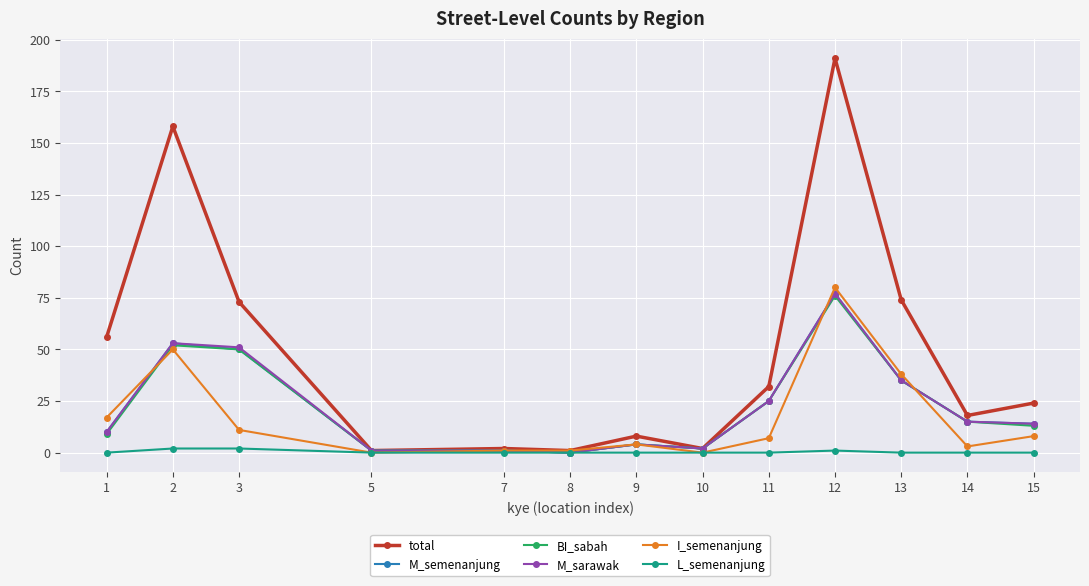

Reading left to right, extract all data points from this chart.

total: 56	158	73	1	2	1	8	2	32	191	74	18	24
M_semenanjung: 10	53	50	1	1	0	4	2	25	77	35	15	14
BI_sabah: 9	52	50	1	1	0	4	2	25	76	35	15	13
M_sarawak: 10	53	51	1	1	0	4	2	25	77	35	15	14
I_semenanjung: 17	50	11	0	1	1	4	0	7	80	38	3	8
L_semenanjung: 0	2	2	0	0	0	0	0	0	1	0	0	0